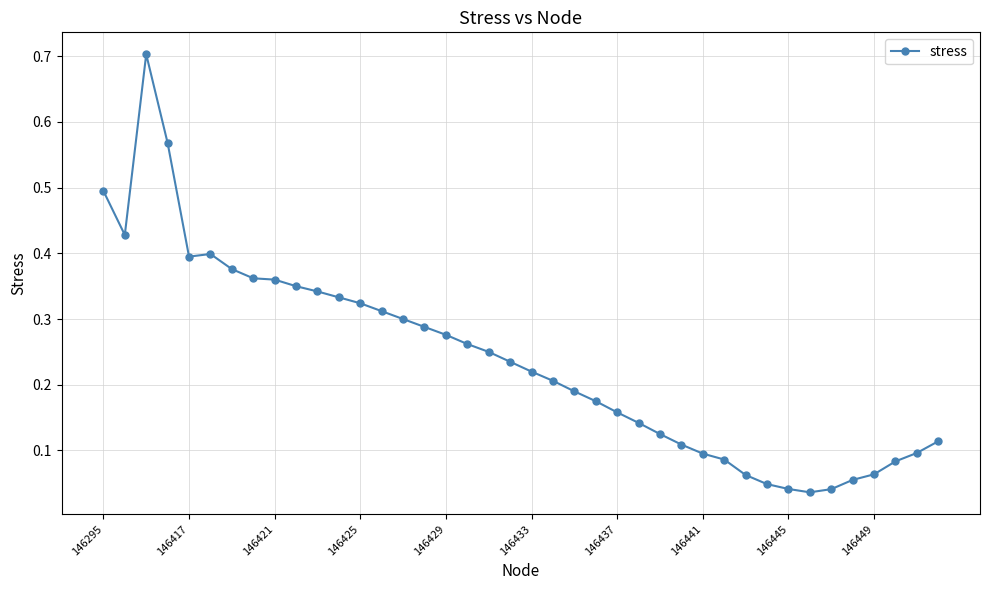

What is the difference between the maximum and second lowest values?

0.7